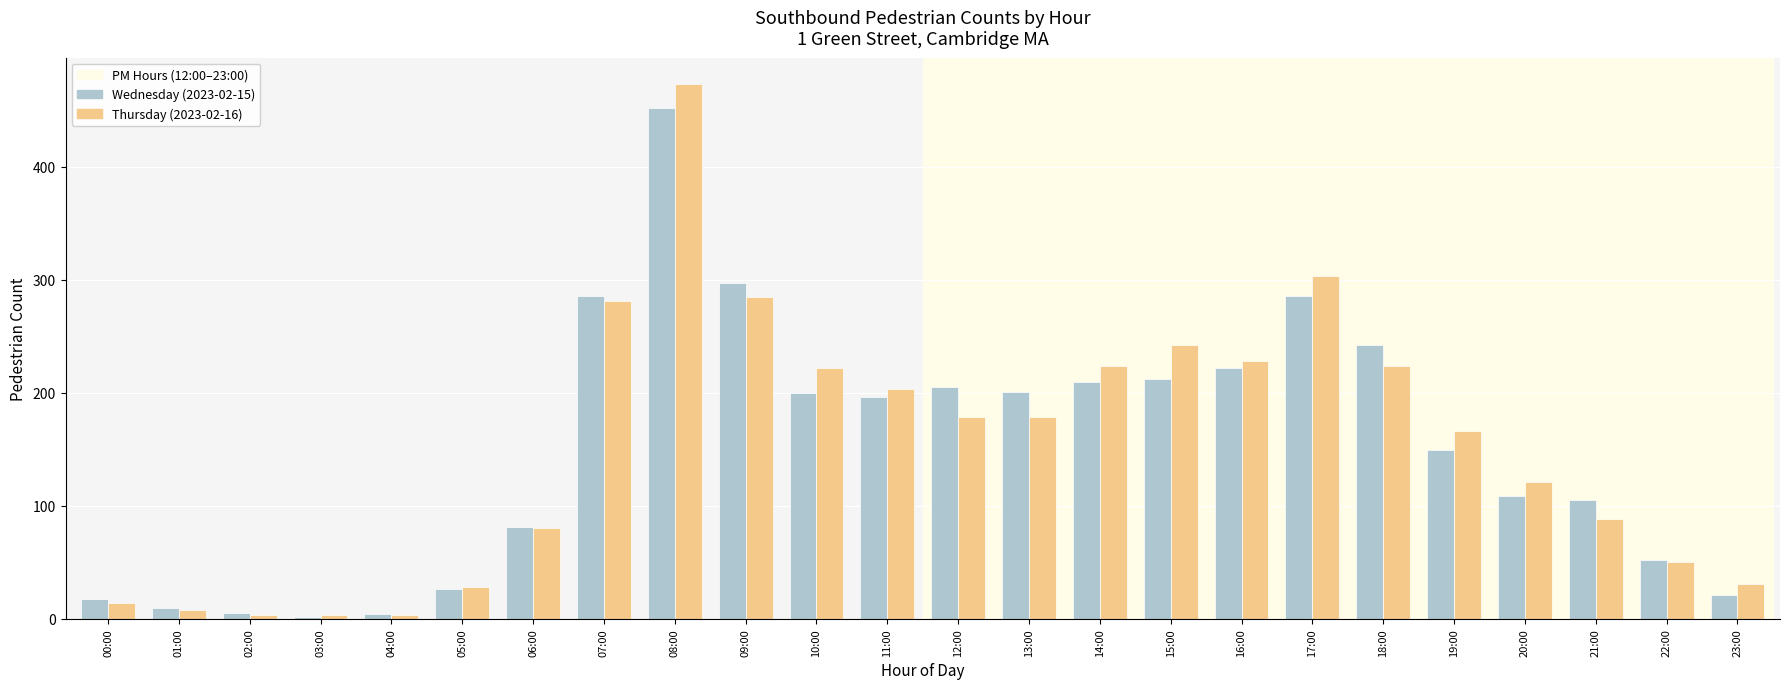

How many series are shown in this chart?

2